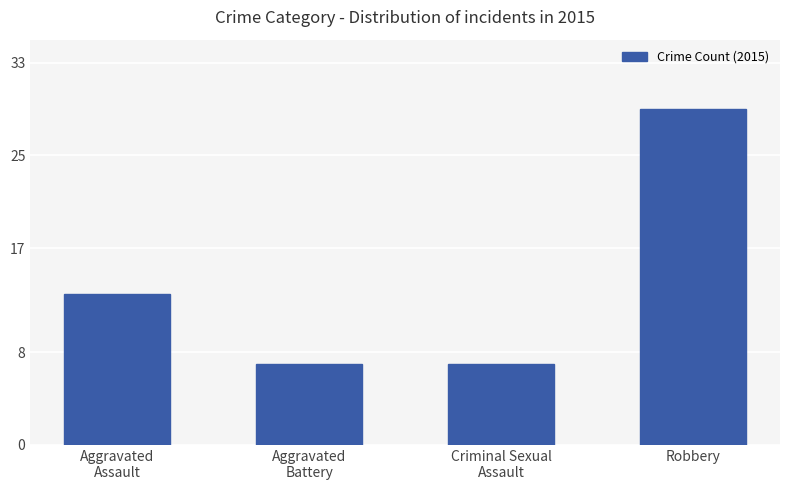

The chart shows a value of 4 at Aggravated
Battery. True or false?

False